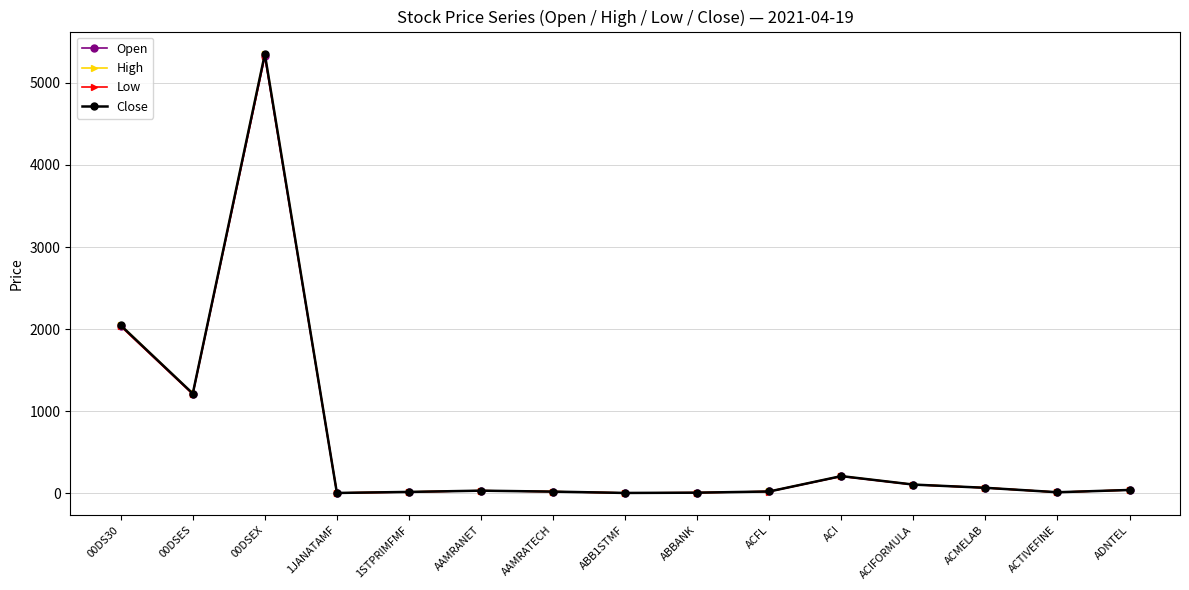

What is the difference between the maximum and minimum values in the Open series?

5326.0